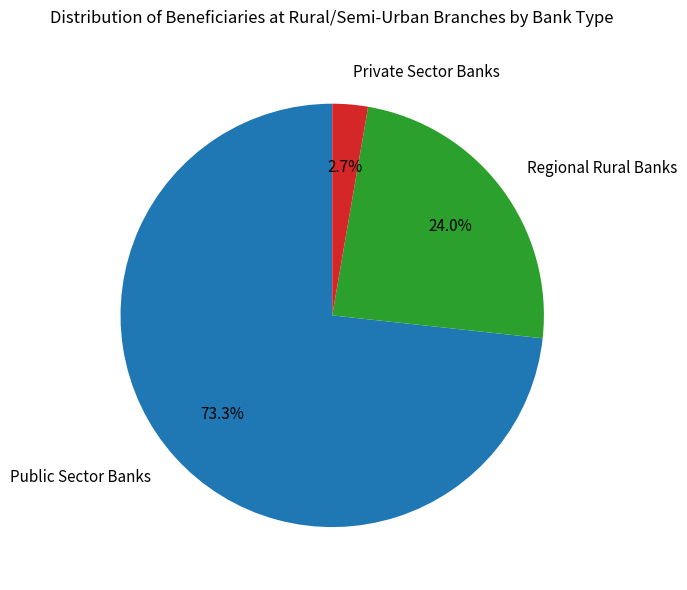

What percentage is NOT represented by Regional Rural Banks?

76.0%